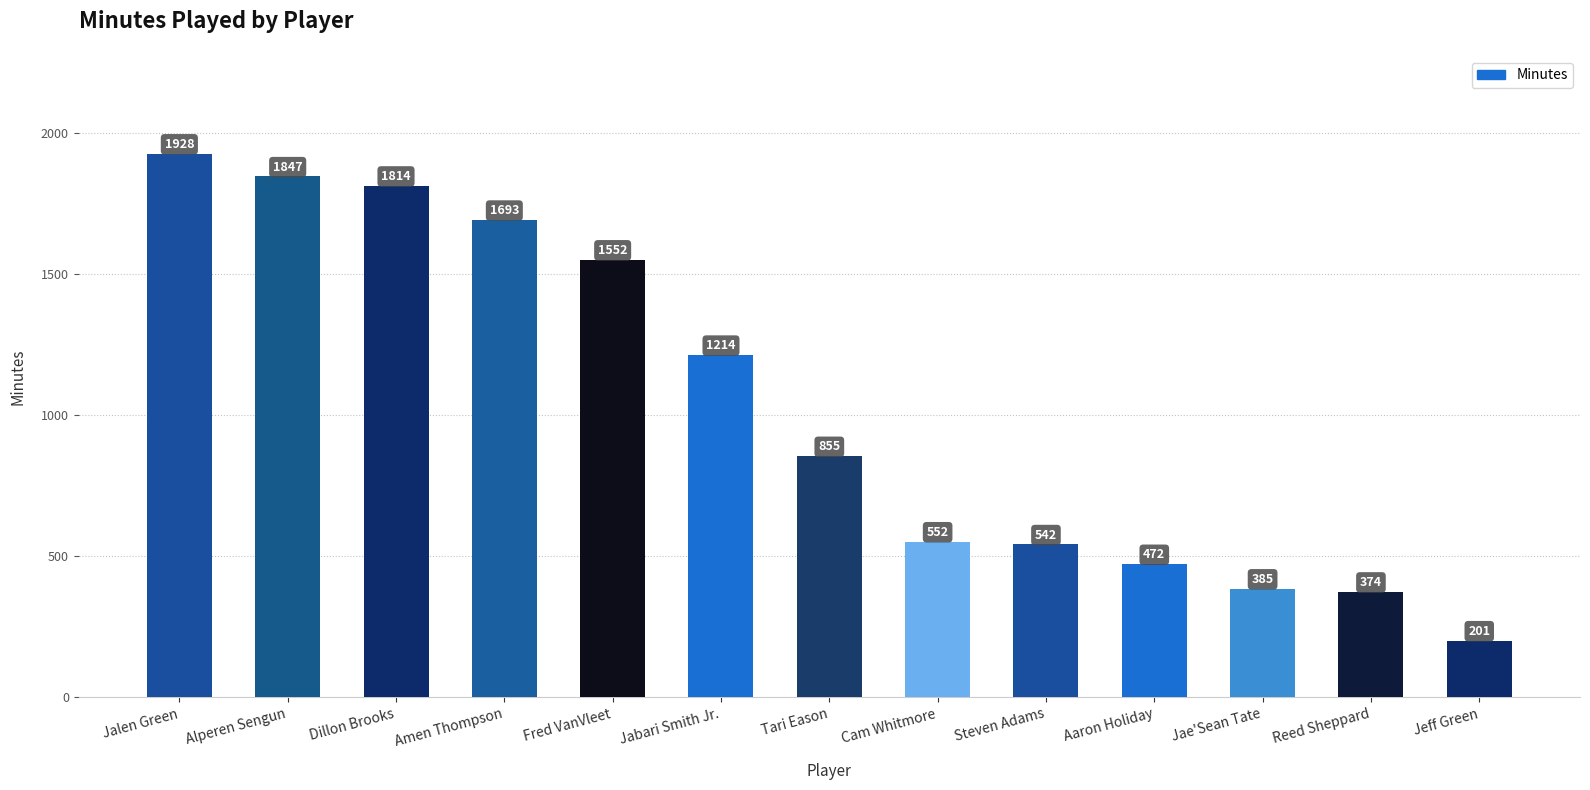

The chart shows a value of 552 at Cam Whitmore. True or false?

True